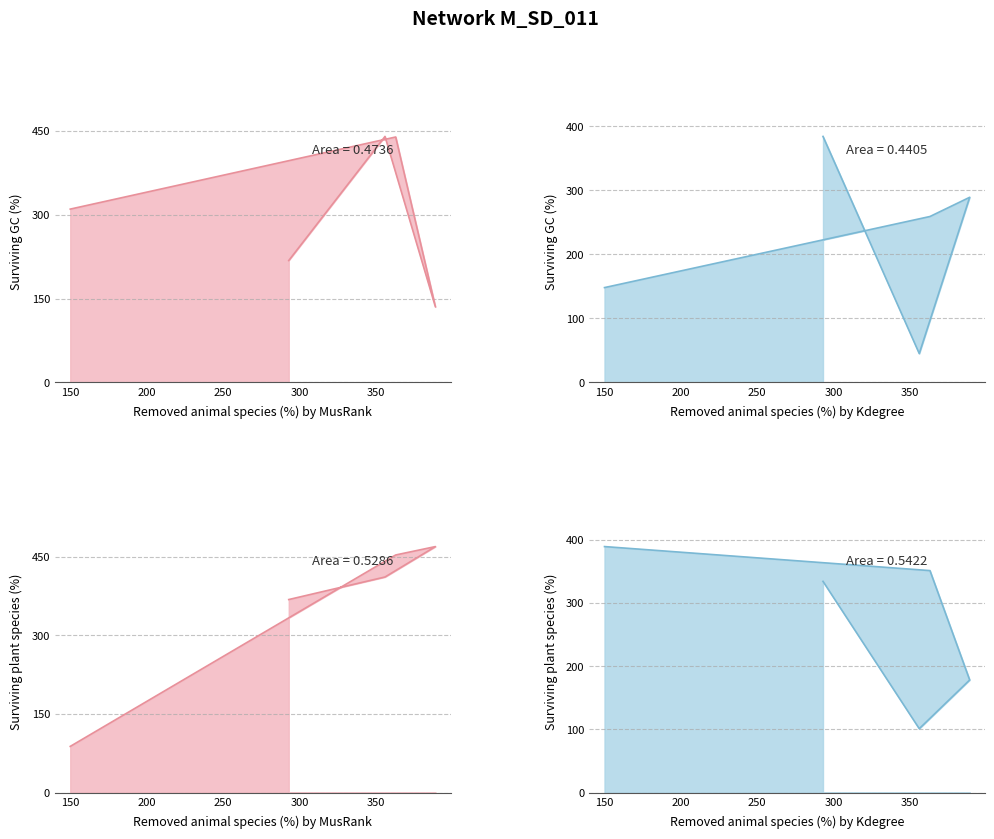

Which category has the highest value in the col_3_line series?

300